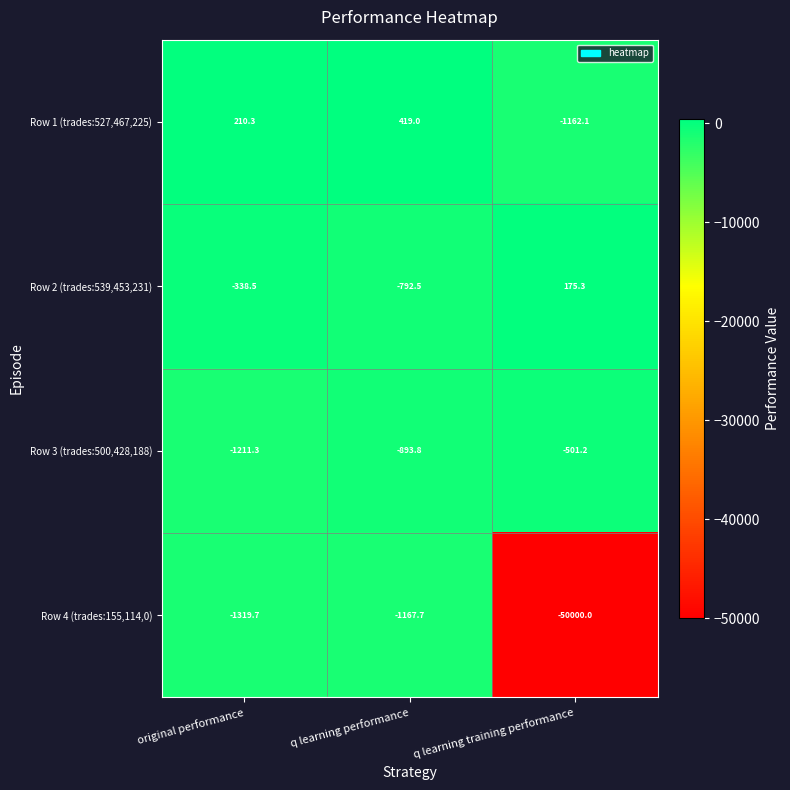

Reading right to left, transcribe all the data shown in this chart.

Row 1 (trades:527,467,225): q learning training performance=-1162.1	q learning performance=419.0	original performance=210.3
Row 2 (trades:539,453,231): q learning training performance=175.3	q learning performance=-792.5	original performance=-338.5
Row 3 (trades:500,428,188): q learning training performance=-501.2	q learning performance=-893.8	original performance=-1211.3
Row 4 (trades:155,114,0): q learning training performance=-50000.0	q learning performance=-1167.7	original performance=-1319.7